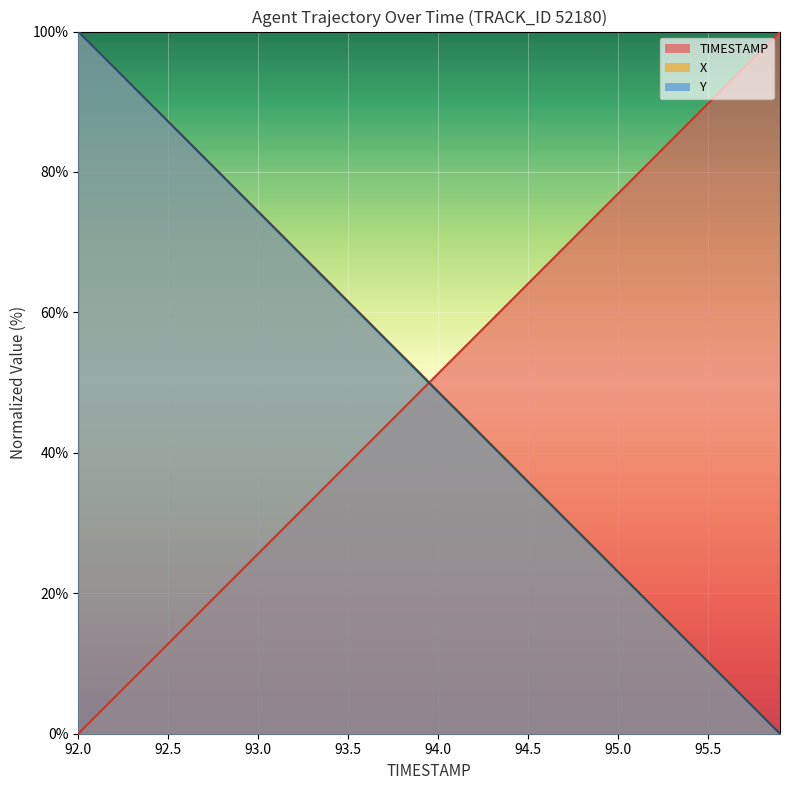

Reading left to right, extract all data points from this chart.

TIMESTAMP: 92.0=0.0	92.1=2.6	92.2=5.1	92.3=7.7	92.4=10.3	92.5=12.8	92.6=15.4	92.7=17.9	92.8=20.5	92.9=23.1	93.0=25.6	93.1=28.2	93.2=30.8	93.3=33.3	93.4=35.9	93.5=38.5	93.6=41.0	93.7=43.6	93.8=46.2	93.9=48.7	94.0=51.3	94.1=53.8	94.2=56.4	94.3=59.0	94.4=61.5	94.5=64.1	94.6=66.7	94.7=69.2	94.8=71.8	94.9=74.4	95.0=76.9	95.1=79.5	95.2=82.1	95.3=84.6	95.4=87.2	95.5=89.7	95.6=92.3	95.7=94.9	95.8=97.4	95.9=100.0
X: 92.0=100.0	92.1=97.4	92.2=94.9	92.3=92.3	92.4=89.7	92.5=87.2	92.6=84.6	92.7=82.0	92.8=79.5	92.9=76.9	93.0=74.4	93.1=71.8	93.2=69.2	93.3=66.7	93.4=64.1	93.5=61.5	93.6=59.0	93.7=56.4	93.8=53.9	93.9=51.3	94.0=48.7	94.1=46.2	94.2=43.6	94.3=41.1	94.4=38.5	94.5=35.9	94.6=33.4	94.7=30.8	94.8=28.2	94.9=25.7	95.0=23.1	95.1=20.6	95.2=18.0	95.3=15.4	95.4=12.8	95.5=10.3	95.6=7.7	95.7=5.1	95.8=2.6	95.9=0.0
Y: 92.0=100.0	92.1=97.4	92.2=94.9	92.3=92.3	92.4=89.7	92.5=87.2	92.6=84.6	92.7=82.0	92.8=79.5	92.9=76.9	93.0=74.3	93.1=71.8	93.2=69.2	93.3=66.6	93.4=64.1	93.5=61.5	93.6=58.9	93.7=56.4	93.8=53.8	93.9=51.2	94.0=48.7	94.1=46.1	94.2=43.6	94.3=41.0	94.4=38.4	94.5=35.9	94.6=33.3	94.7=30.7	94.8=28.2	94.9=25.6	95.0=23.0	95.1=20.5	95.2=17.9	95.3=15.4	95.4=12.8	95.5=10.2	95.6=7.7	95.7=5.1	95.8=2.6	95.9=0.0